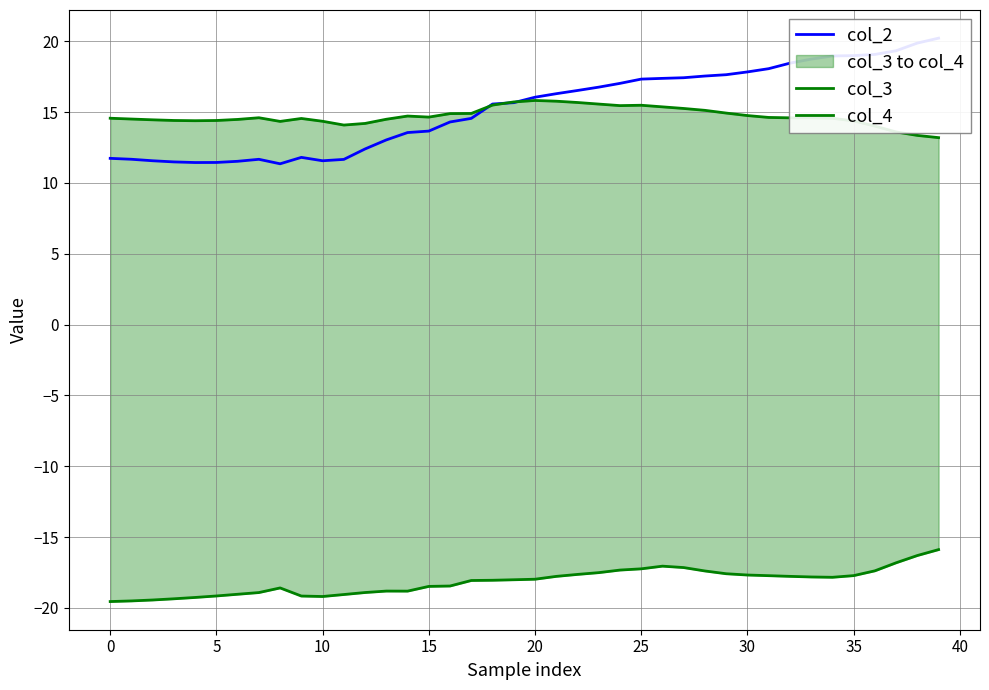

At how many categories does at least one series exceed 10?

40